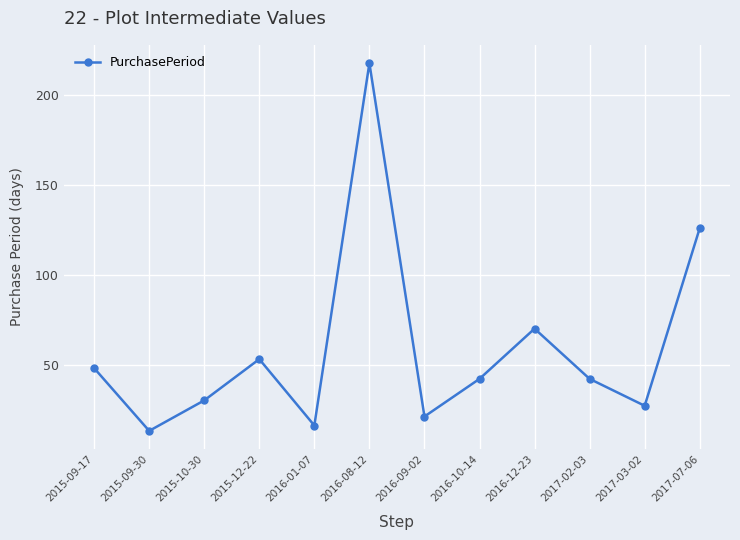

How many points are higher than both their immediate neighbors (excluding endpoints)?

3